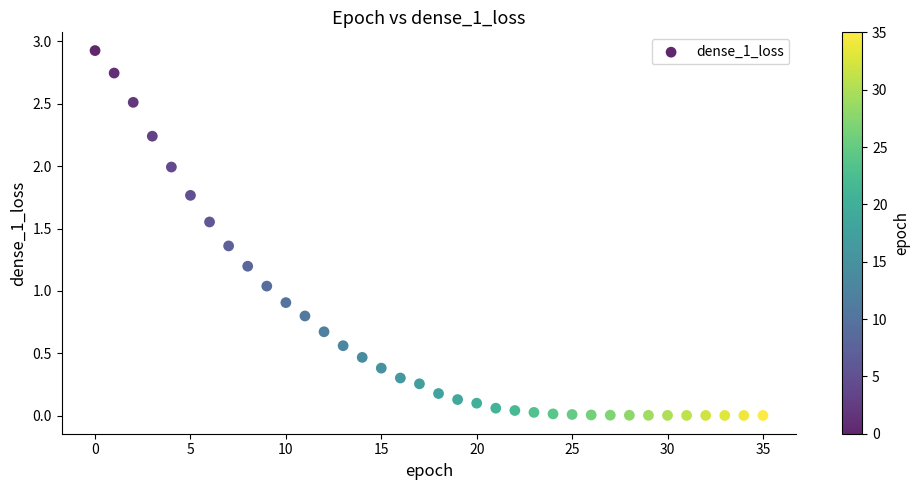

What is the range of Y values (max minus min)?

2.9